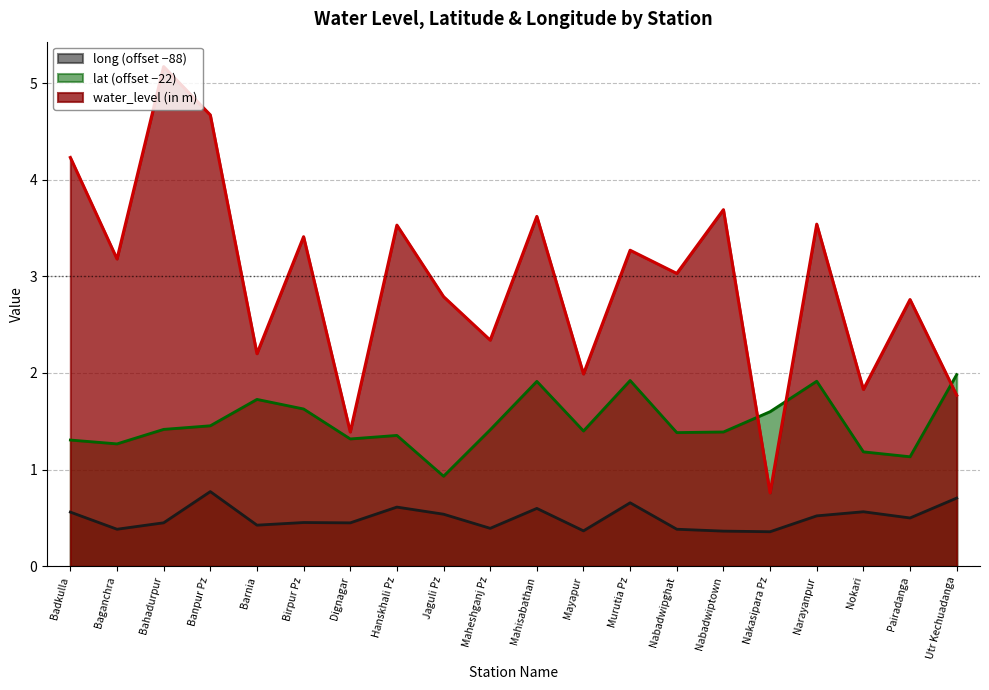

What are all the series names shown in the legend?

long (offset −88), lat (offset −22), water_level (in m)